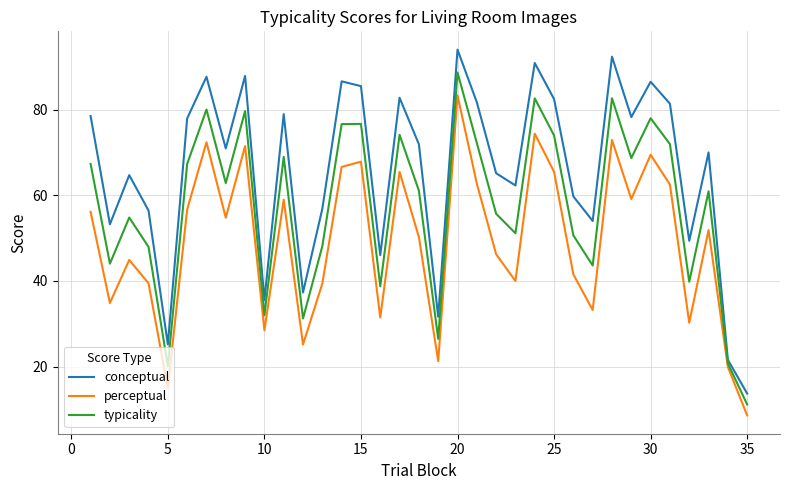

What is the difference between the maximum and minimum values in the perceptual series?

74.8